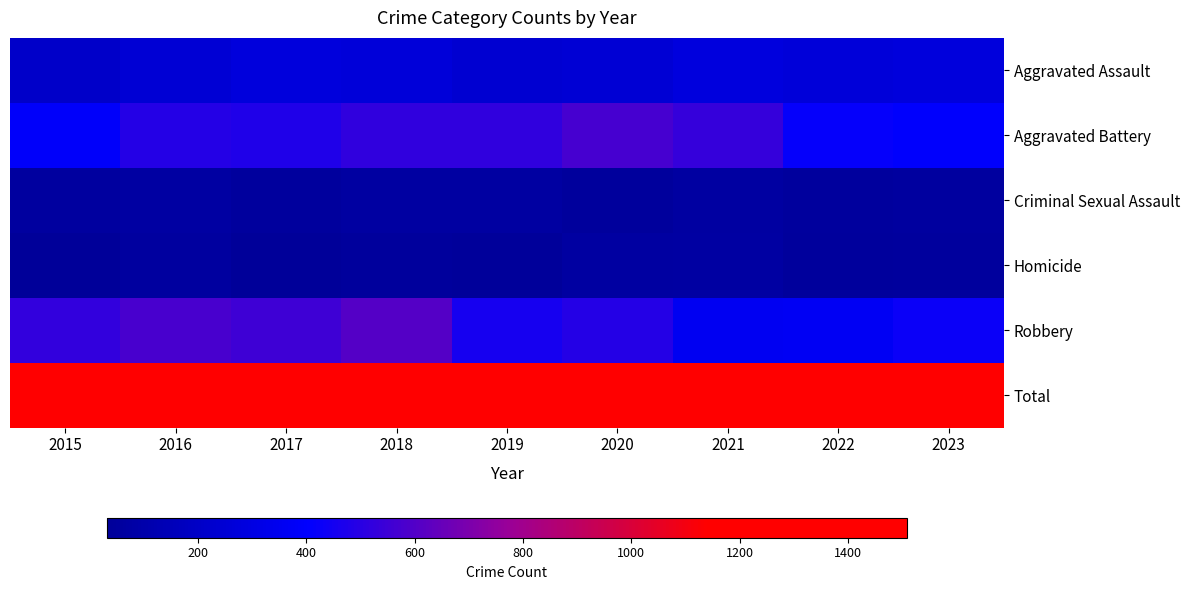

Reading left to right, transcribe all the data shown in this chart.

Aggravated Assault: 2015=210	2016=250	2017=276	2018=265	2019=238	2020=249	2021=284	2022=267	2023=276
Aggravated Battery: 2015=387	2016=491	2017=480	2018=522	2019=520	2020=574	2021=531	2022=417	2023=399
Criminal Sexual Assault: 2015=58	2016=69	2017=55	2018=65	2019=61	2020=49	2021=62	2022=52	2023=56
Homicide: 2015=32	2016=59	2017=37	2018=49	2019=40	2020=63	2021=69	2022=47	2023=51
Robbery: 2015=527	2016=579	2017=553	2018=608	2019=458	2020=491	2021=356	2022=364	2023=430
Total: 2015=1214	2016=1448	2017=1401	2018=1509	2019=1317	2020=1426	2021=1302	2022=1147	2023=1212